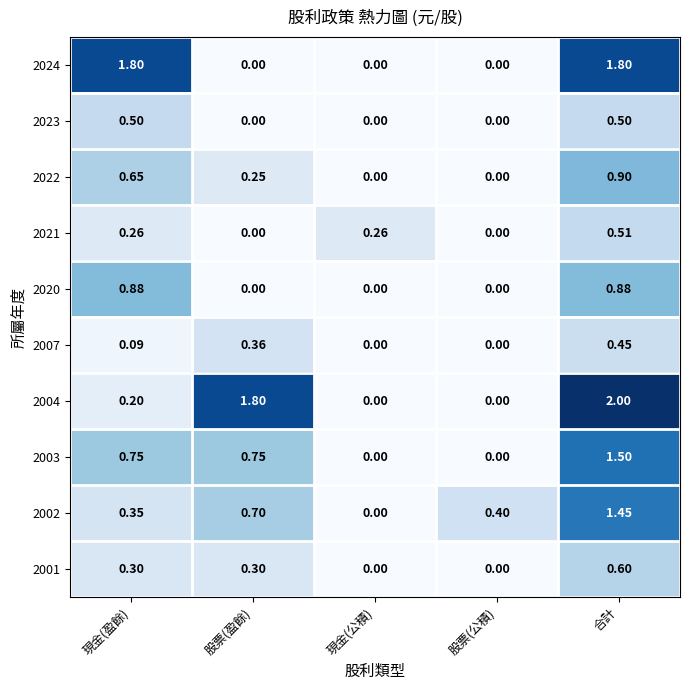

Which label corresponds to the largest value in the chart?

合計